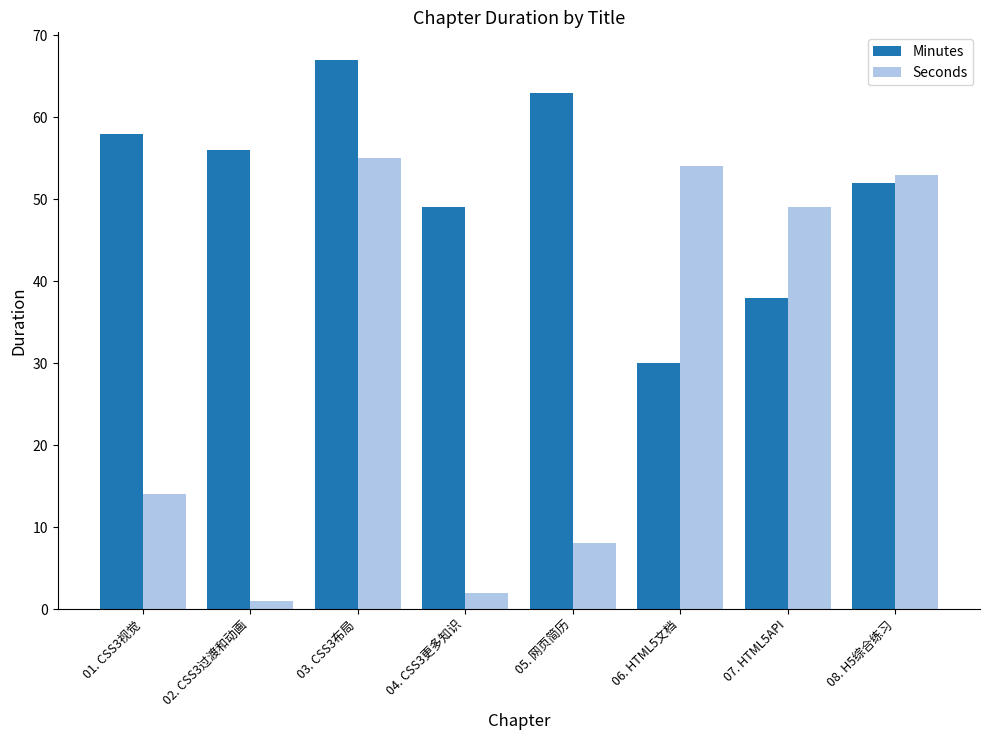

What are all the series names shown in the legend?

Minutes, Seconds